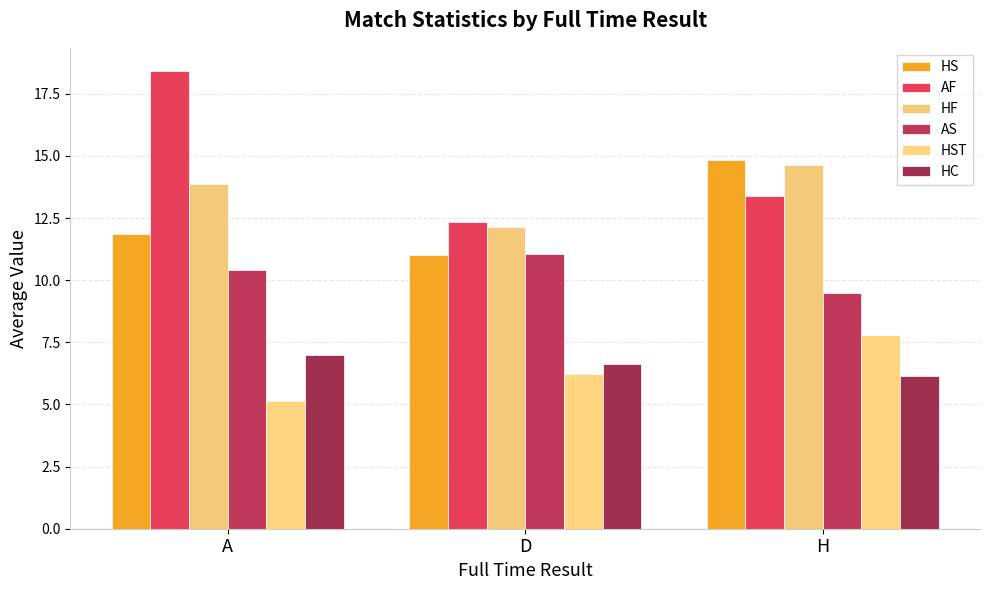

What value does the HST series have at D?

6.2